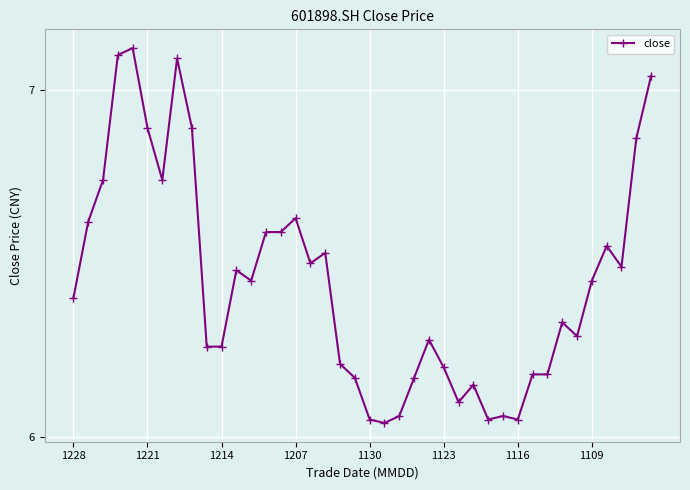

What is the average value?

6.4